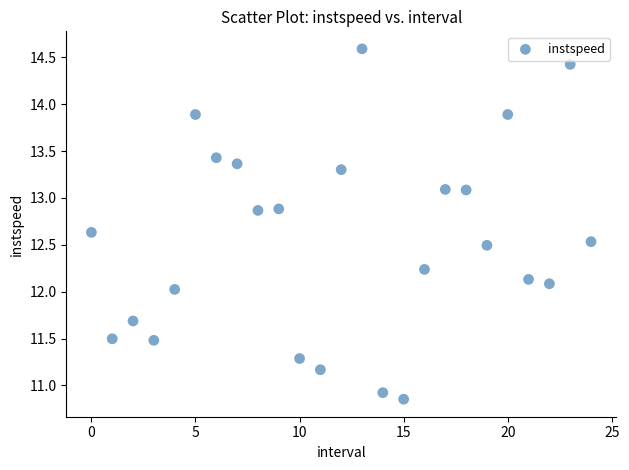

What is the range of Y values (max minus min)?

3.7